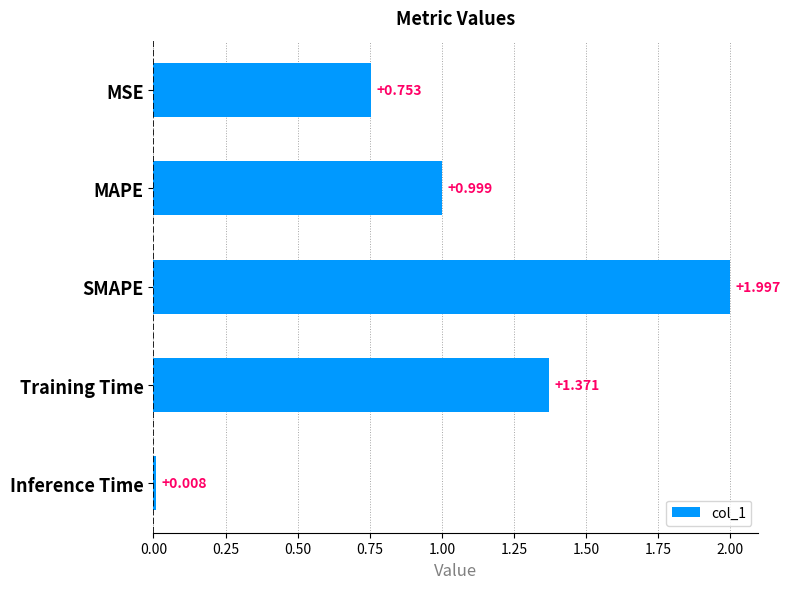

Rank the categories by value from lowest to highest.

Inference Time, MSE, MAPE, Training Time, SMAPE